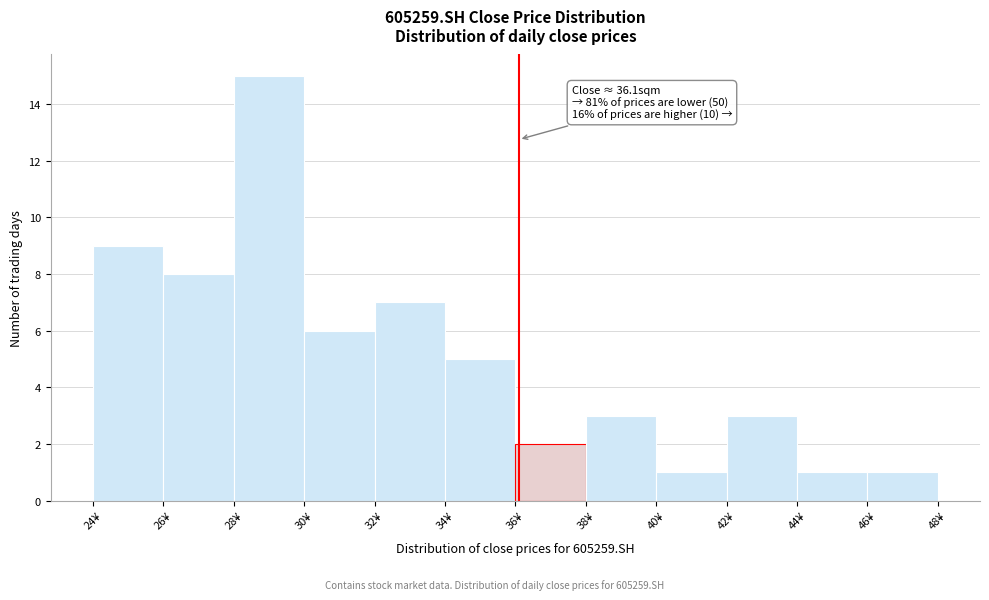

Which range on the x-axis has the tallest bar?

28 to 30